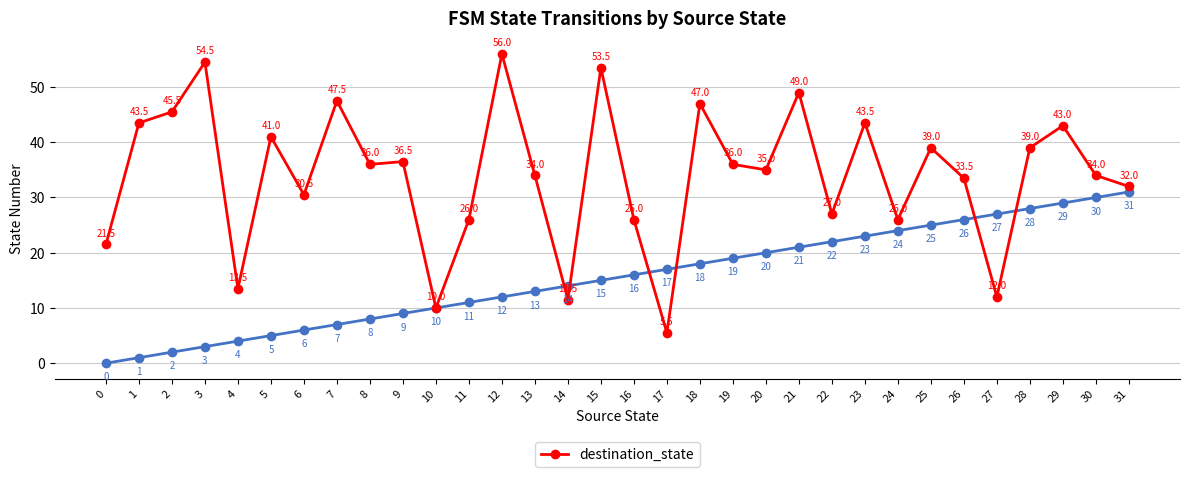

Which category has the highest value across all series?

12